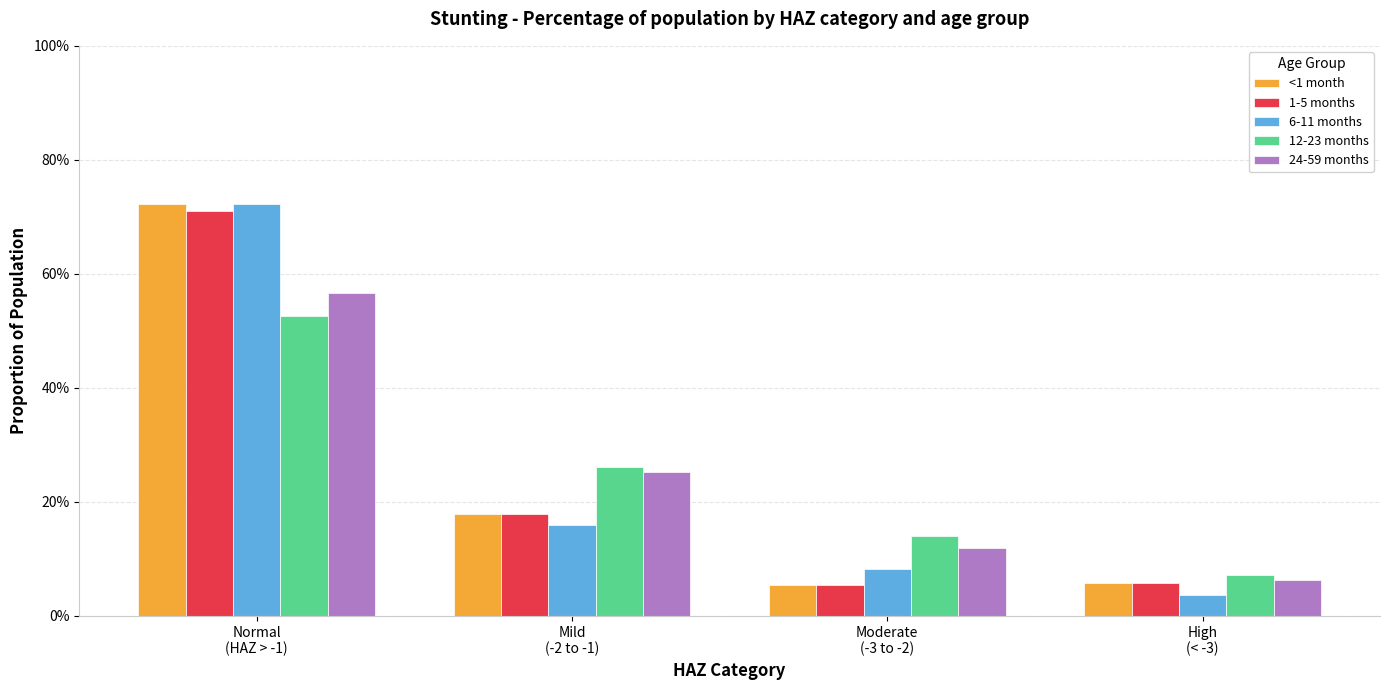

Does the chart contain stacked bars?

No